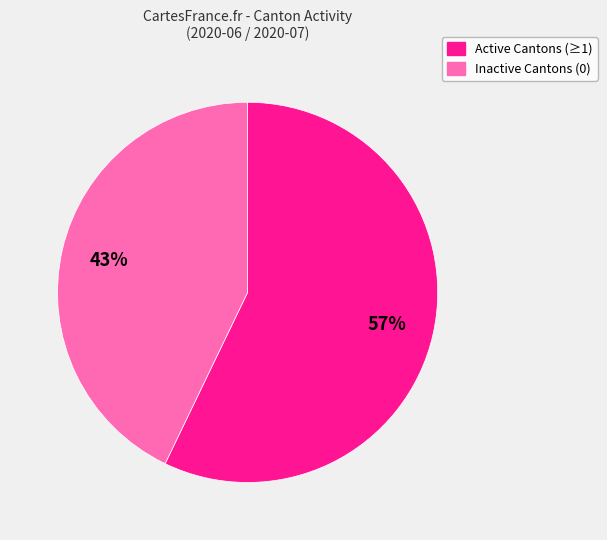

Is there a majority slice in this chart?

Yes